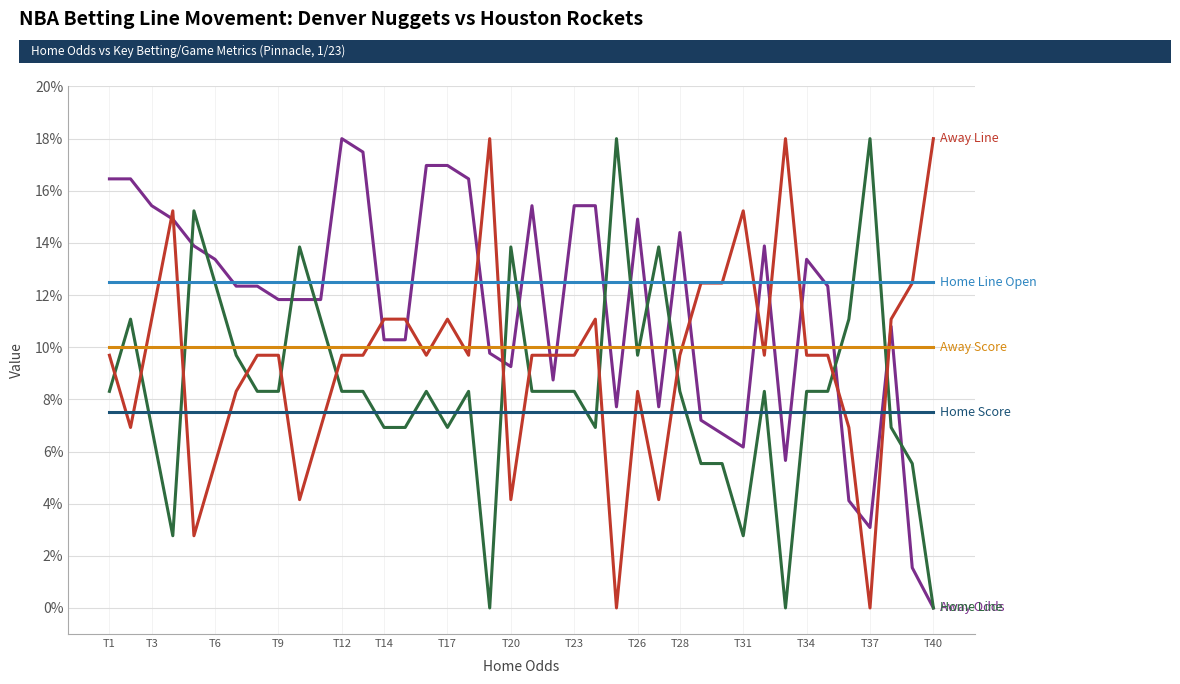

Is this an area chart (filled region under the line)?

No